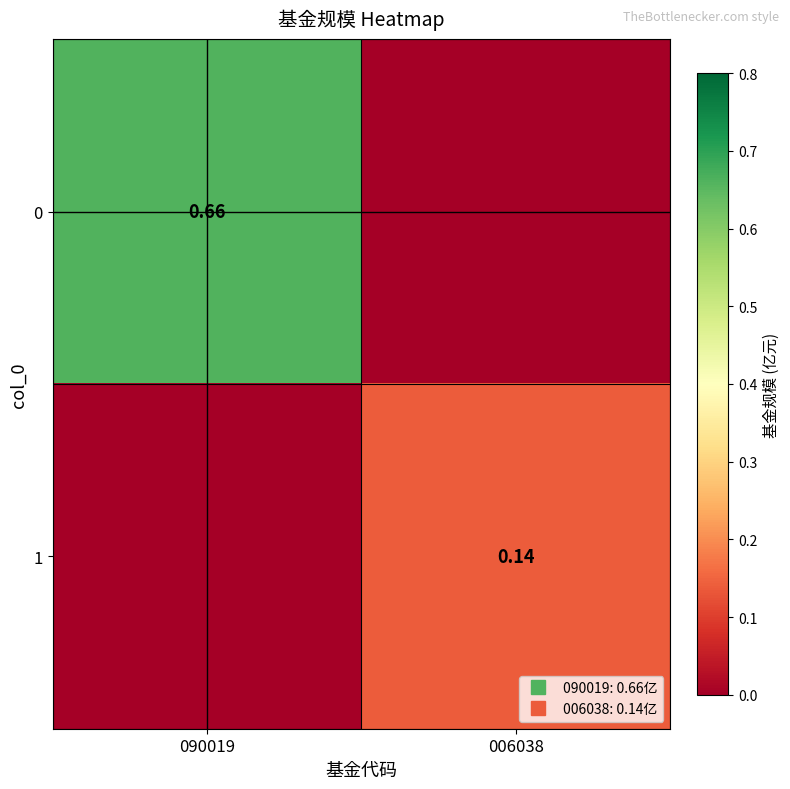

What is the difference between the highest and lowest values at 006038?

0.1